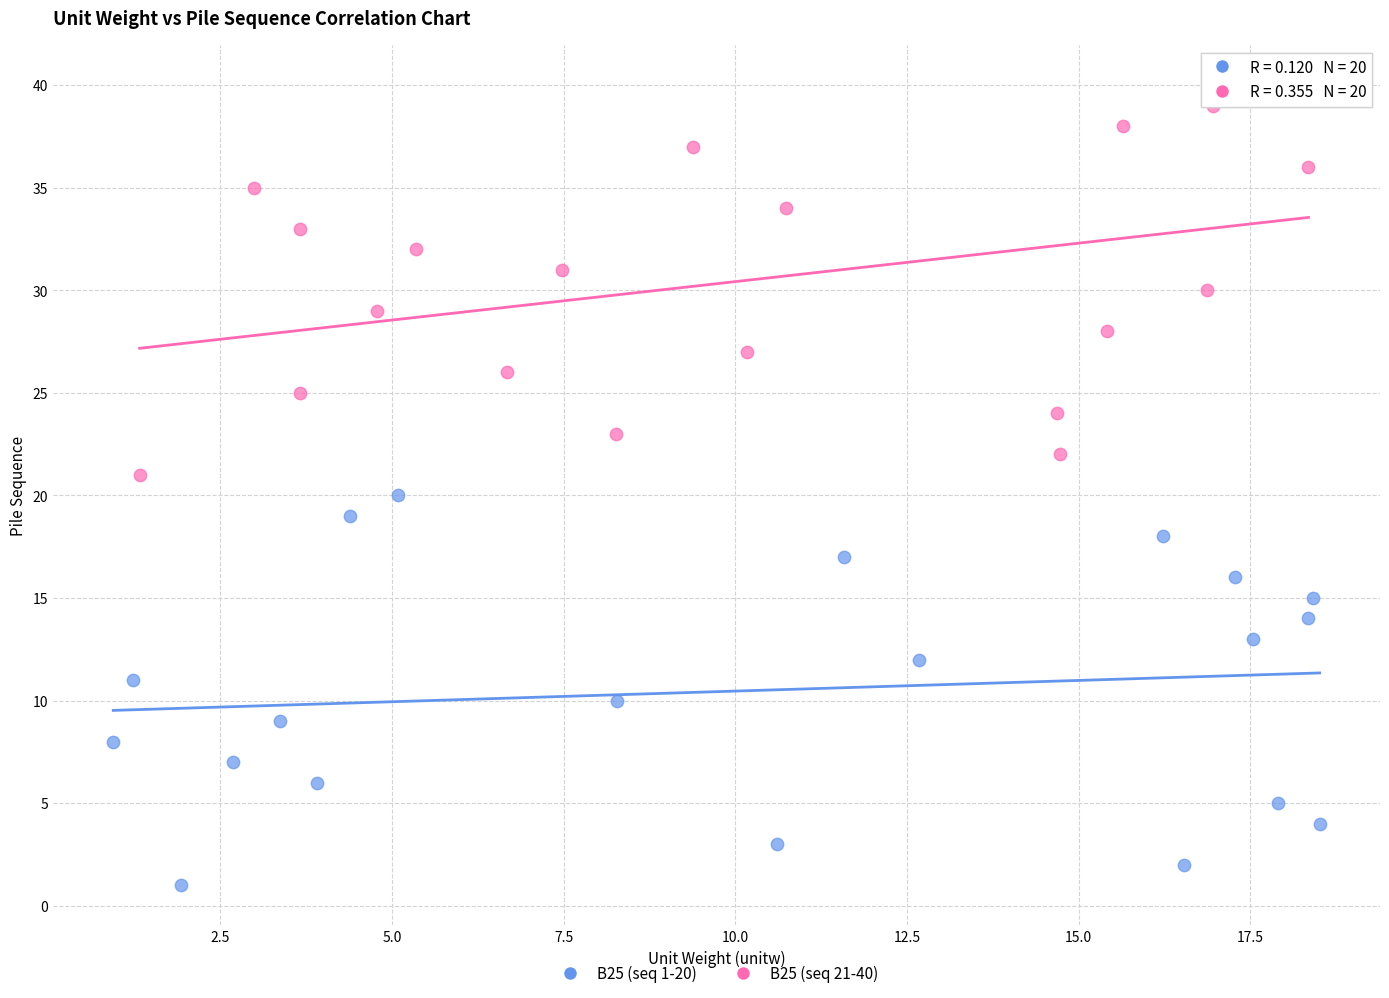

Which series contains the highest Y value?

B25 (seq 21-40)